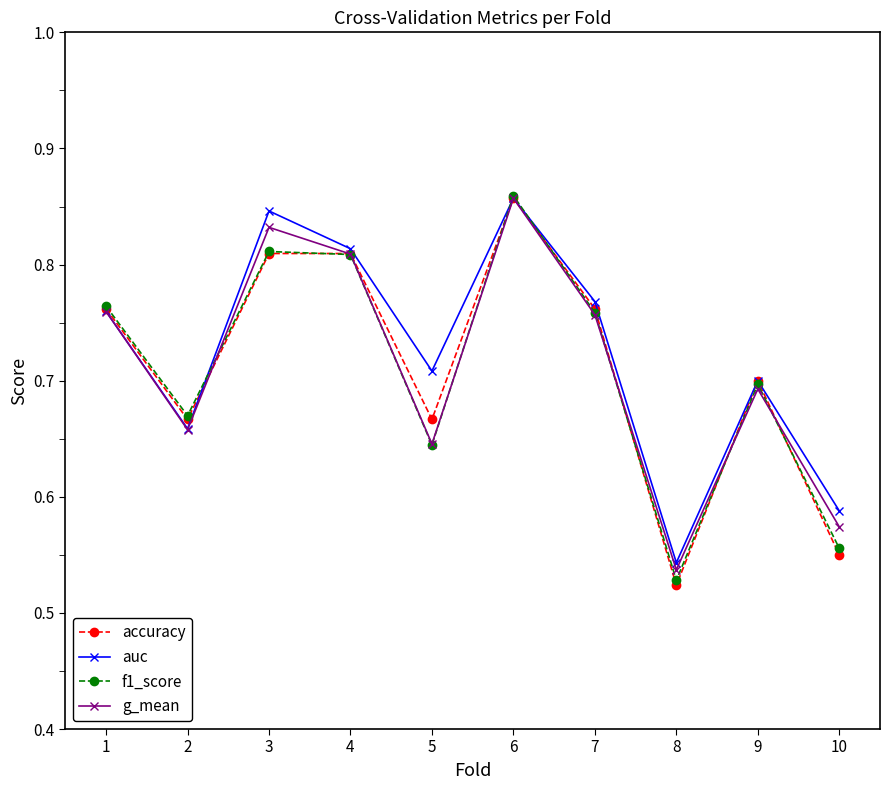

Is it true that auc equals 0.2 at 8?

False